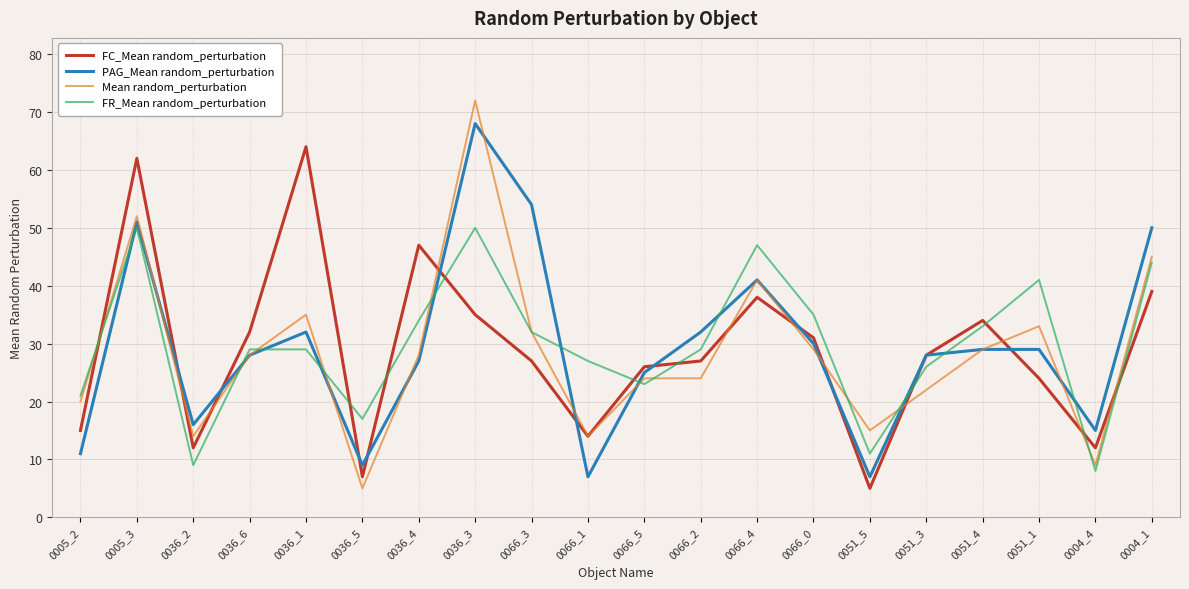

Is the value of Mean random_perturbation at 0051_4 greater than the value of PAG_Mean random_perturbation at 0036_4?

Yes